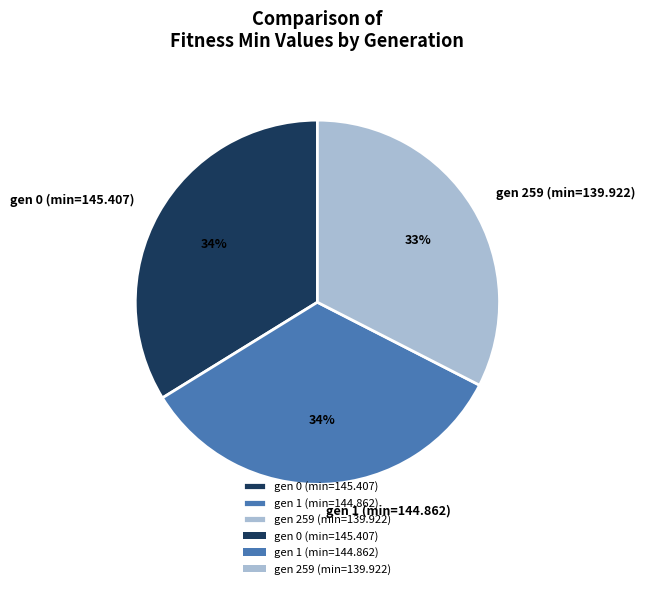

To the nearest percent, what is the difference between the largest and smallest slice percentages?

1%